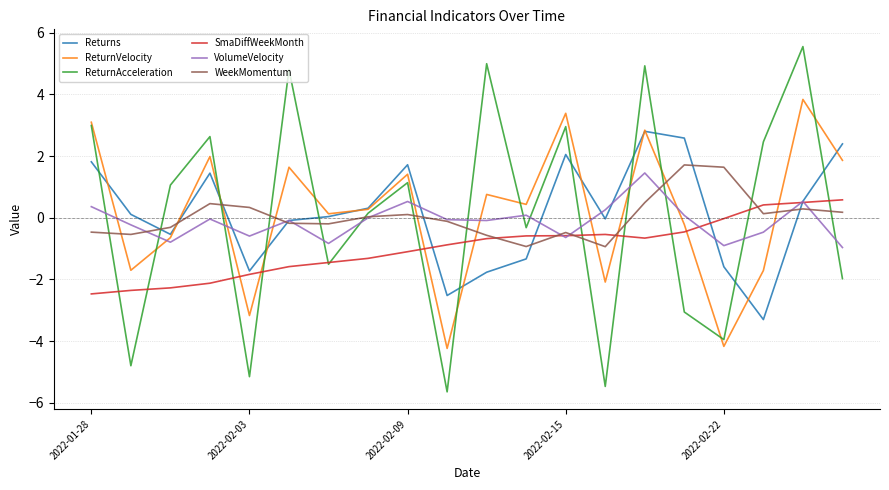

How many values in ReturnVelocity are above zero?

12